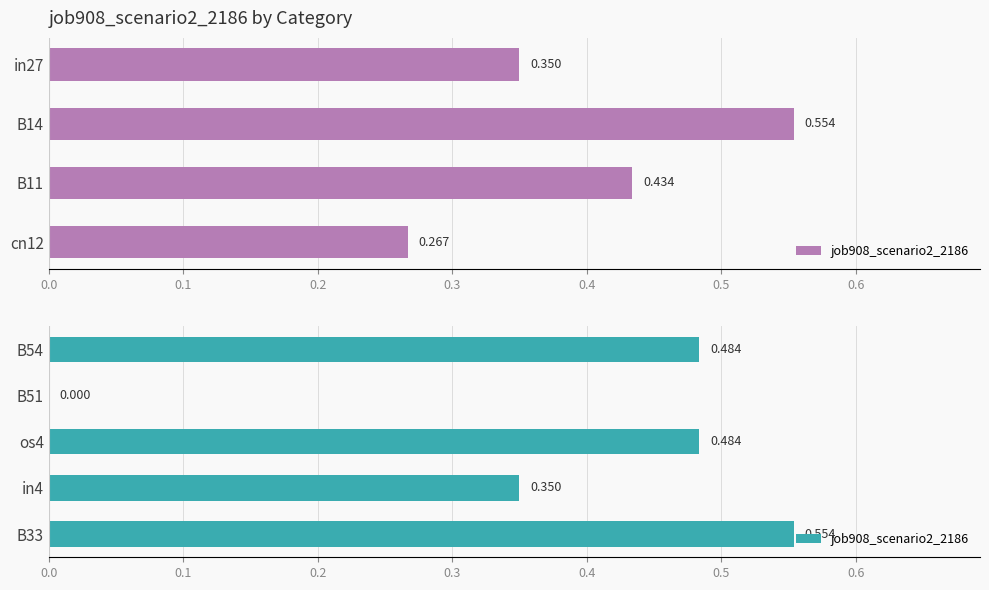

Between B33 and B51, which is larger?

B33